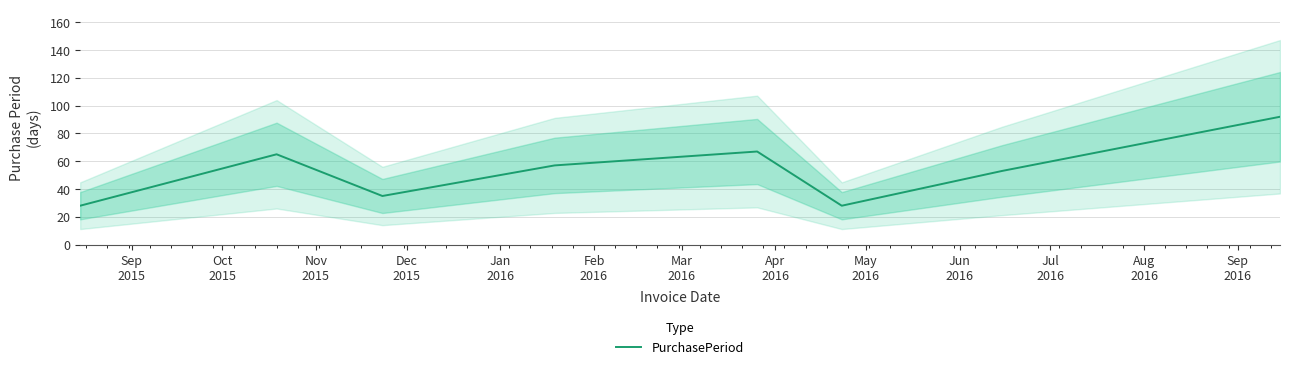

Reading left to right, transcribe all the data shown in this chart.

28	65	35	57	67	28	53	92